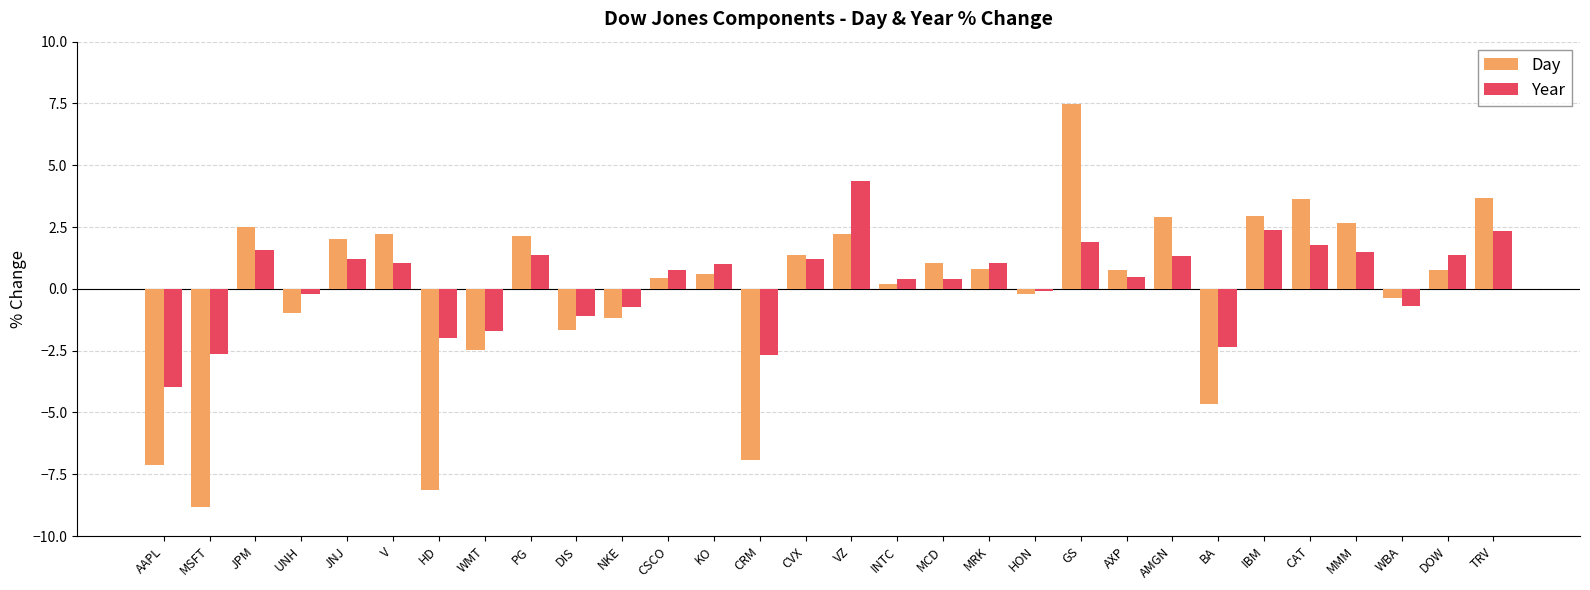

Which series changed the most between JNJ and MCD?

Day